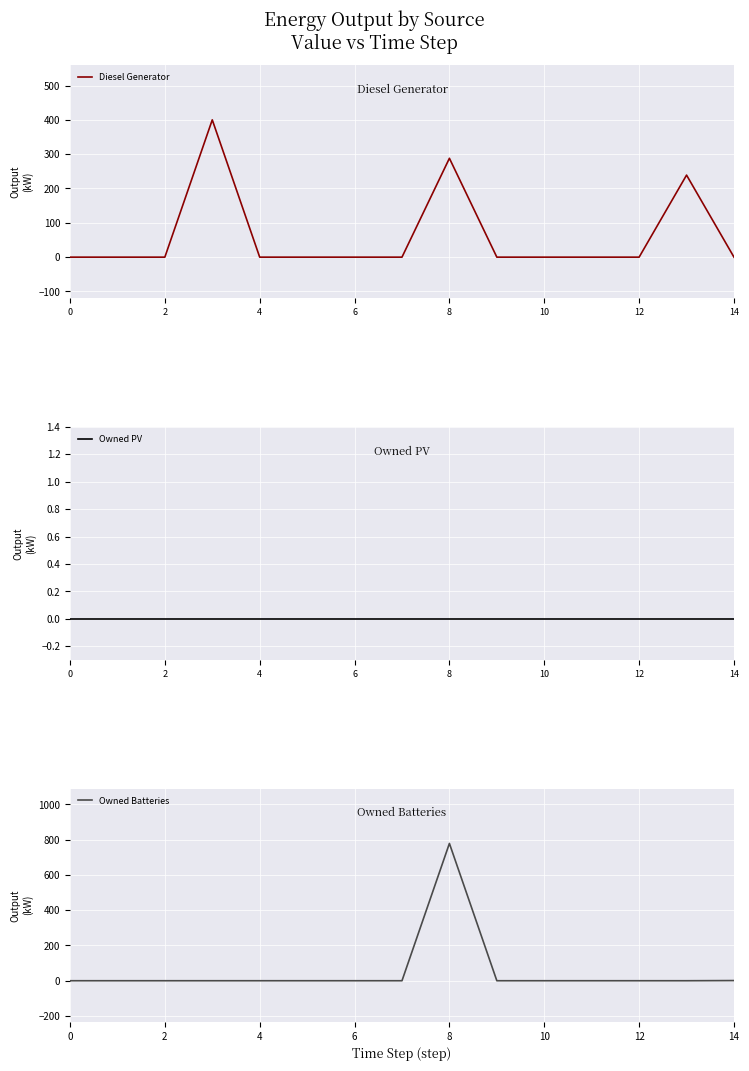

What is the difference between the second highest and second lowest values in the Diesel Generator series?

288